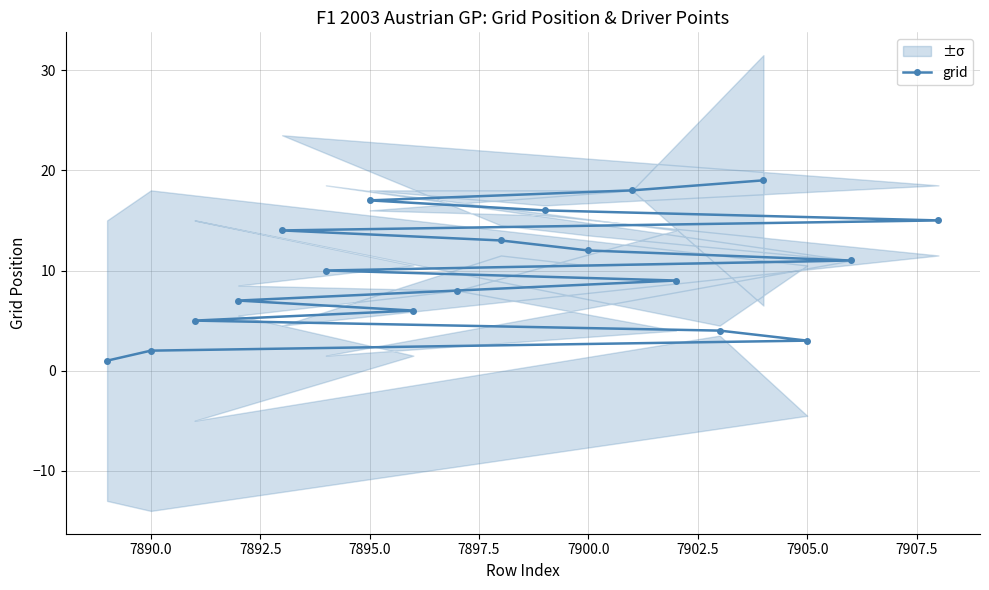

How many series are shown in this chart?

1